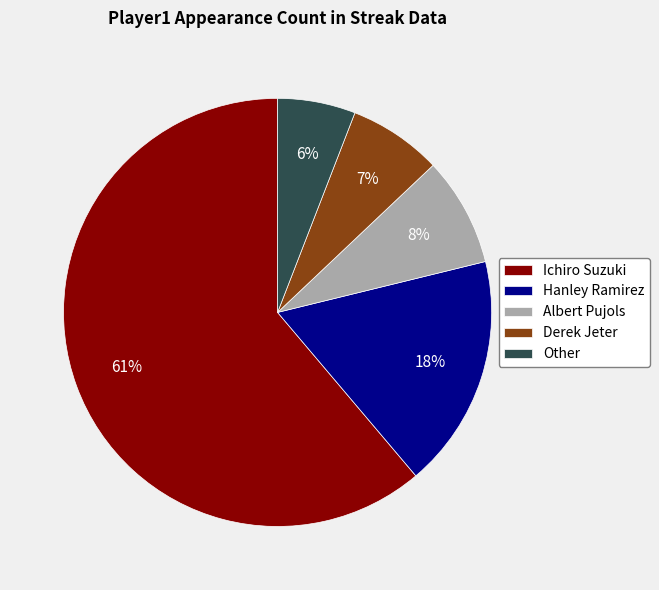

Combined, do Other and Albert Pujols account for over 50%?

No